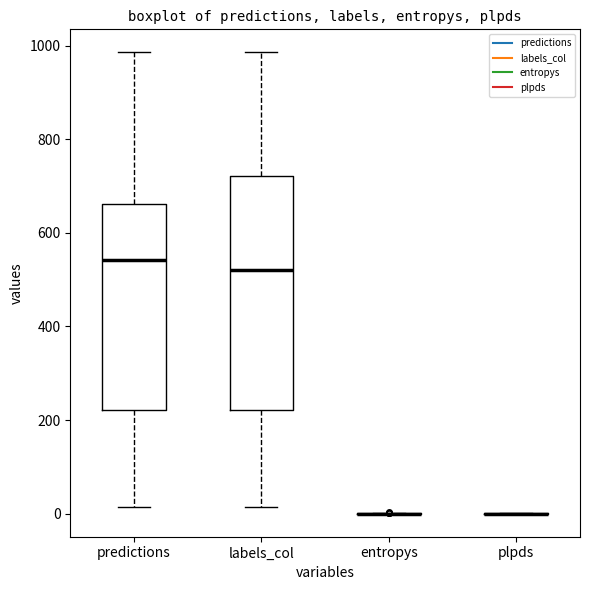

Where does the median line of the box for predictions sit on the y-axis? The values are not printed on the chart, so give them approximately, as read against the axis.

540